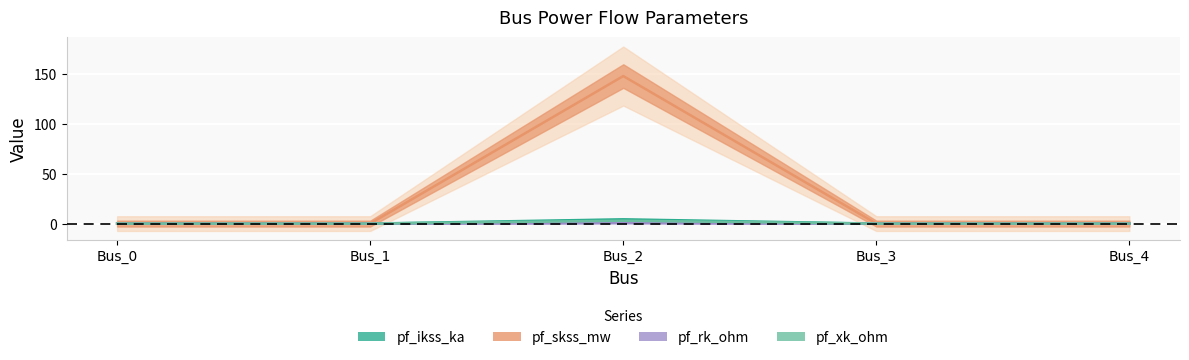

How many interior local peaks does the pf_xk_ohm series have?

1